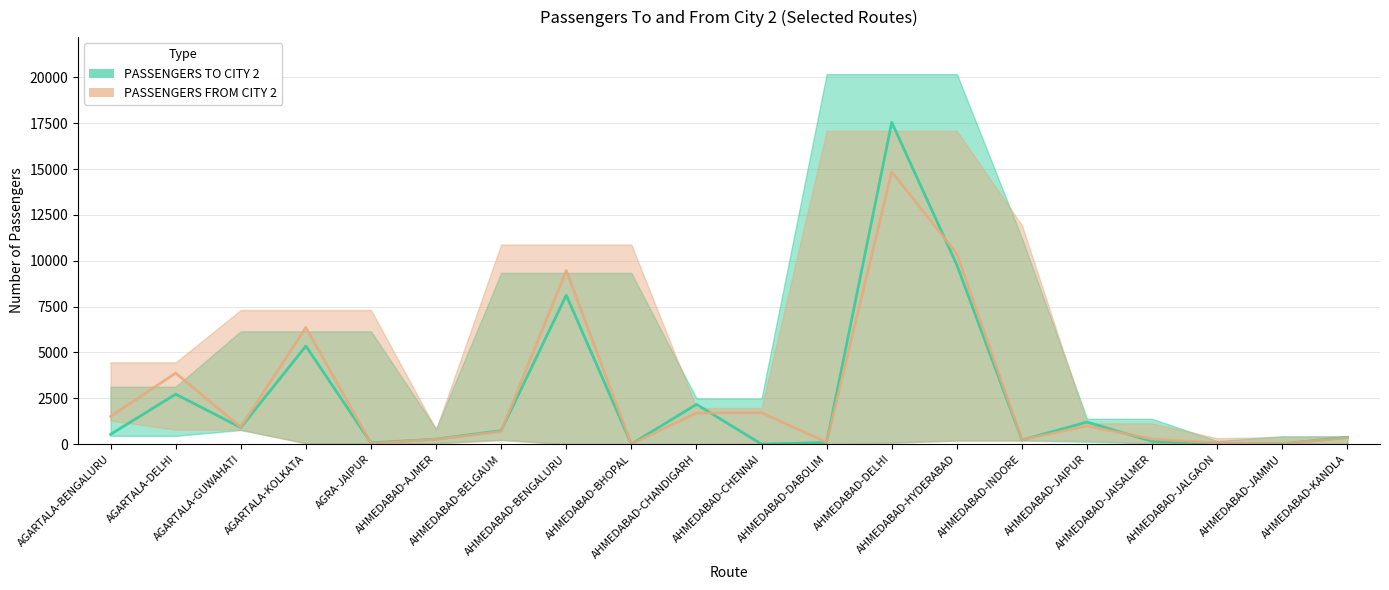

The PASSENGERS TO CITY 2 series shows 227 at AHMEDABAD-INDORE. True or false?

True